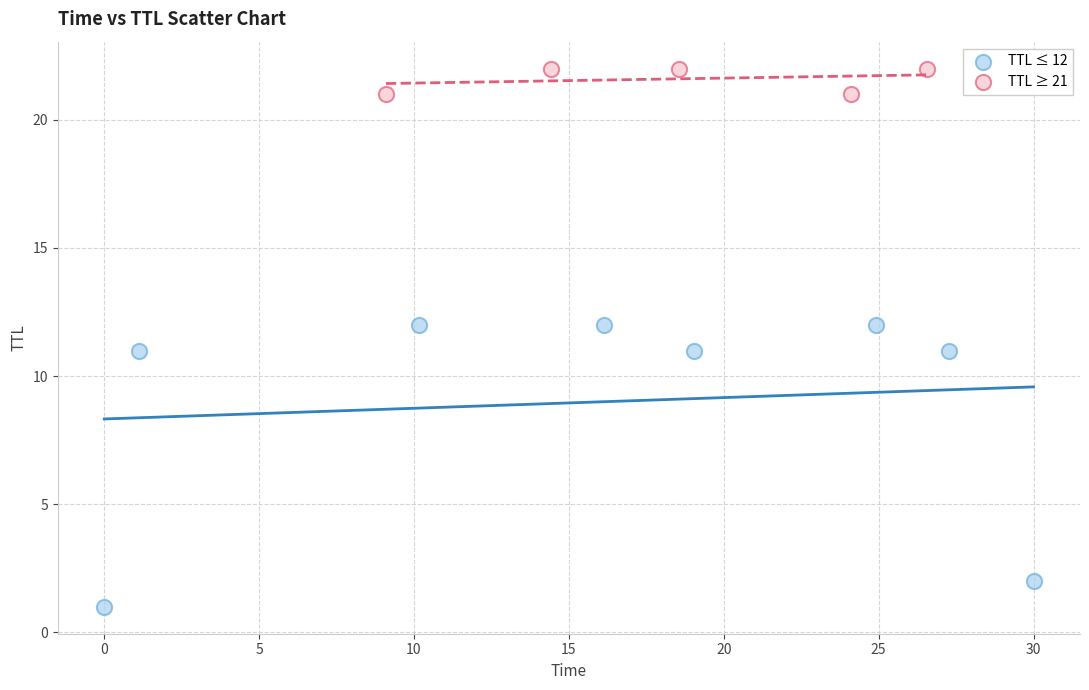

Which series reaches the minimum Y coordinate?

TTL ≤ 12